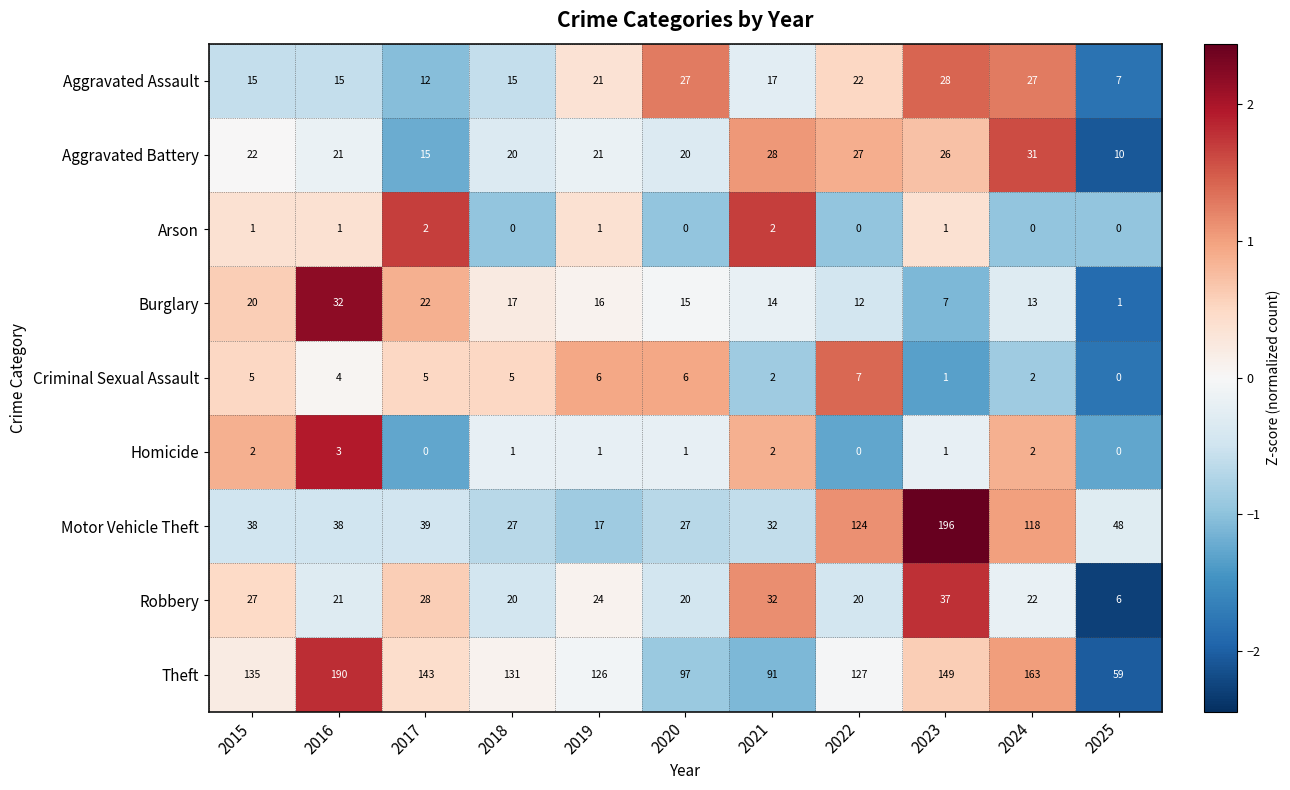

How many distinct data groups are displayed?

9